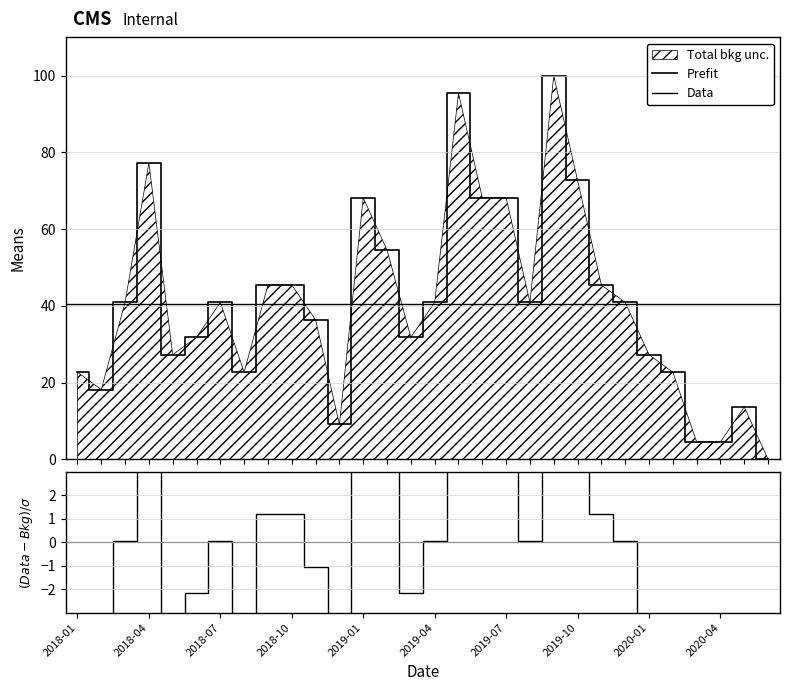

Which has a higher value, 2019-07 or 2018-03?

2019-07